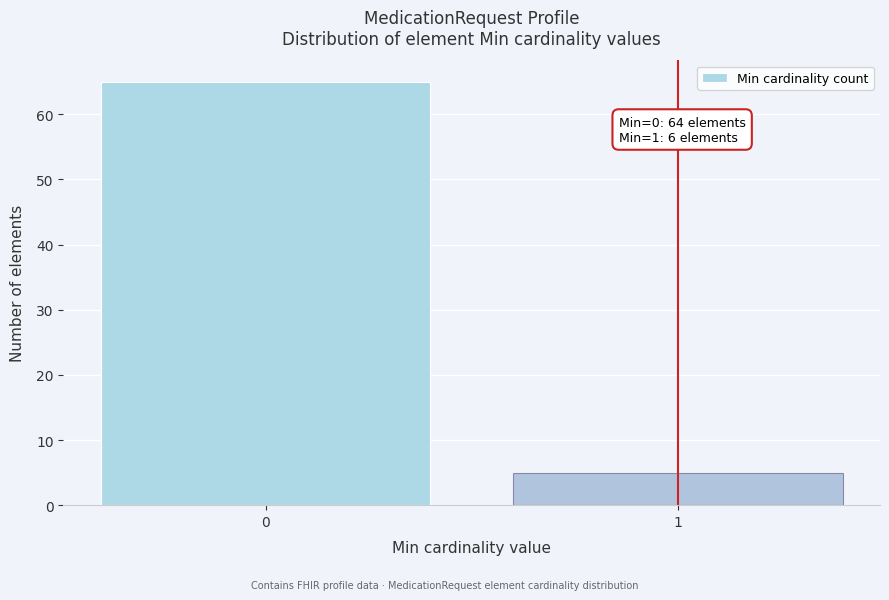

Reading left to right, extract all data points from this chart.

0=65	1=5